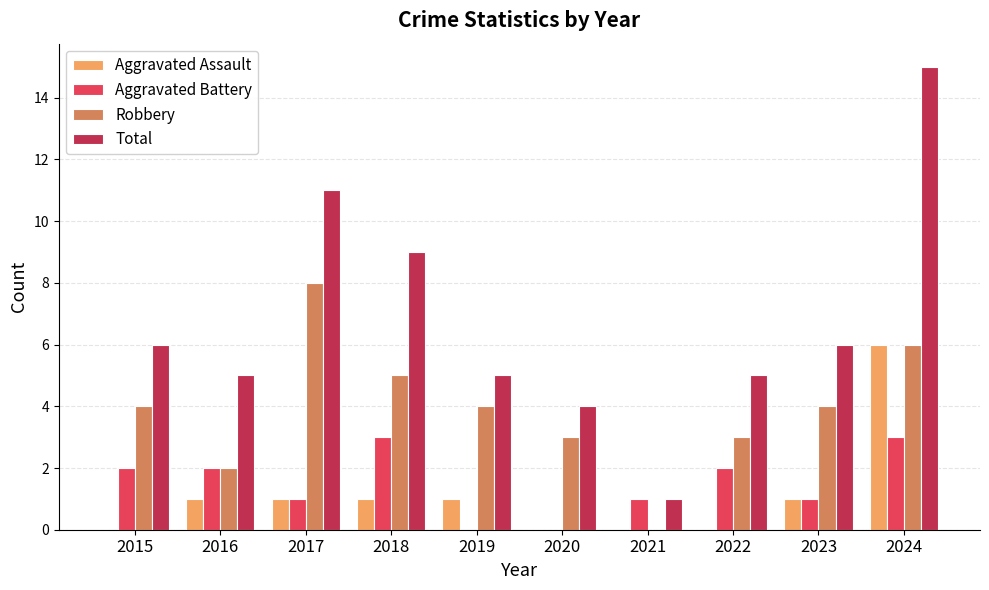

Which series has the largest total across all categories?

Total